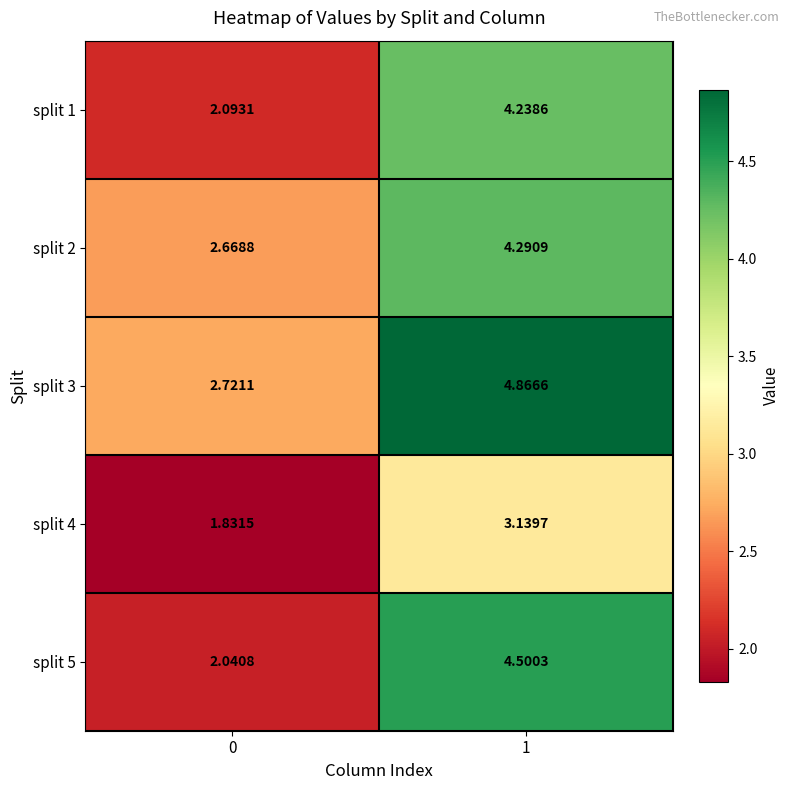

Is the value of split 5 at 0 greater than the value of split 3 at 0?

No